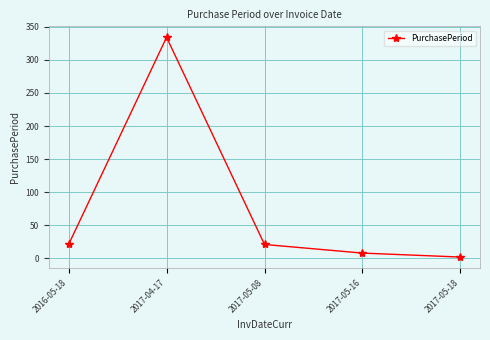

What is the label of the 2nd point from the right?

2017-05-16